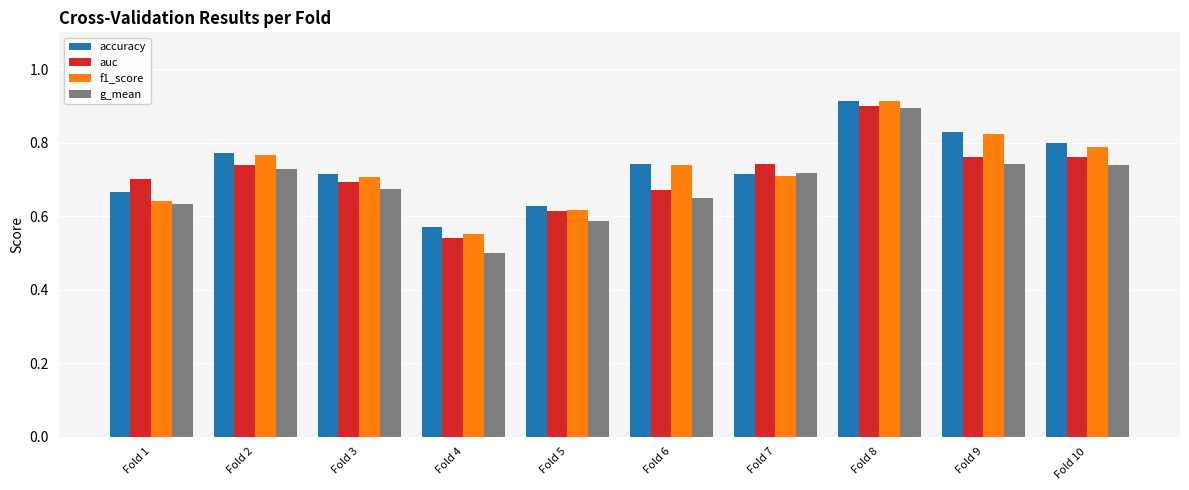

At which label is auc closest to 0?

Fold 4